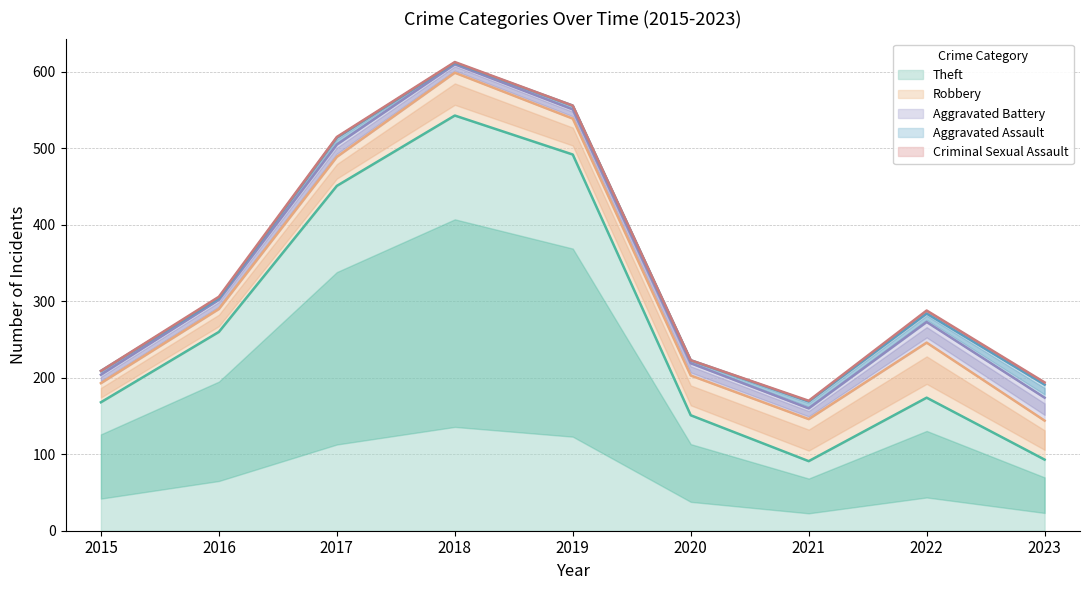

What is the greatest value displayed?

543